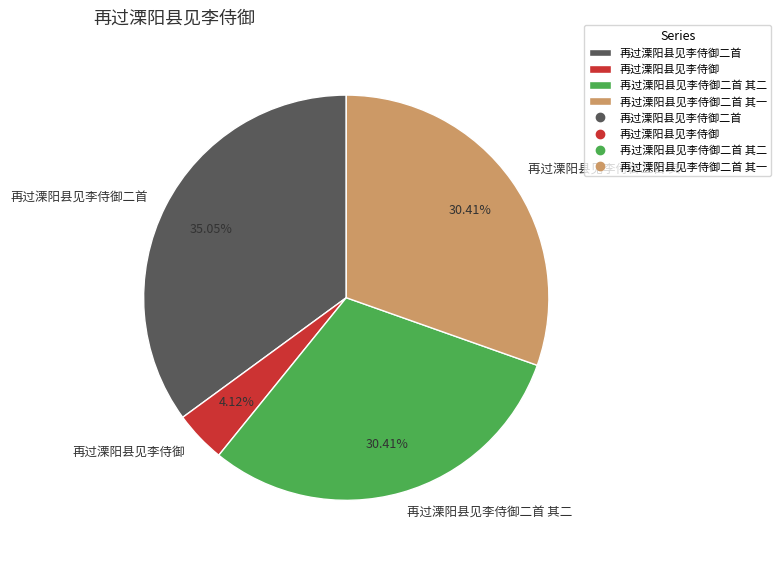

Which category has the smallest portion of the pie?

再过溧阳县见李侍御